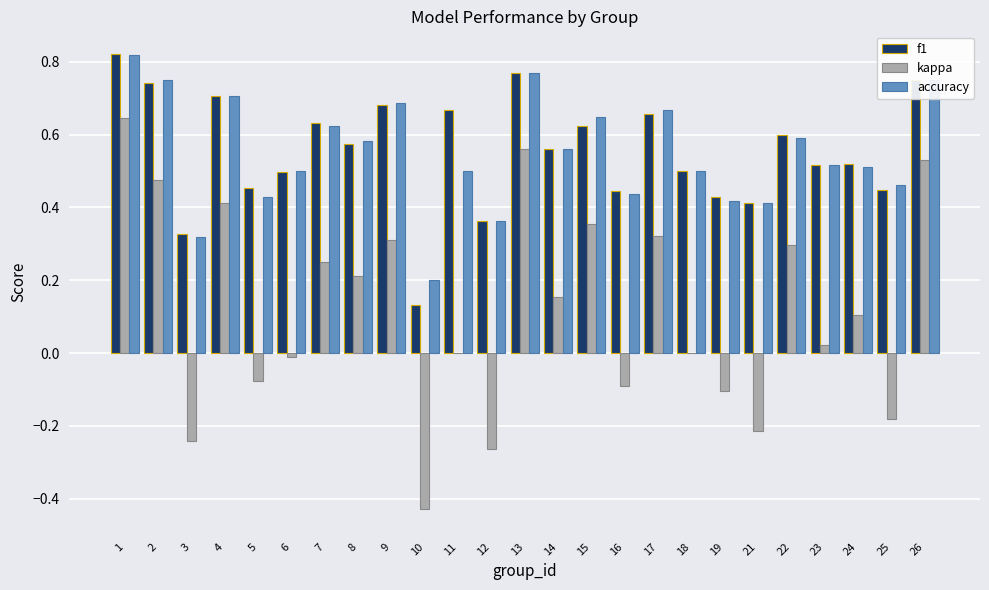

What is the sum of all accuracy values?

13.7